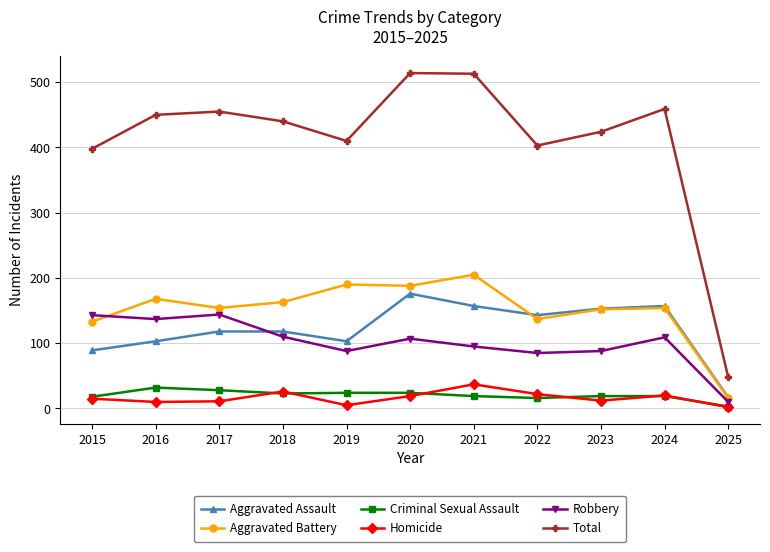

Which series changed the most between 2018 and 2024?

Aggravated Assault